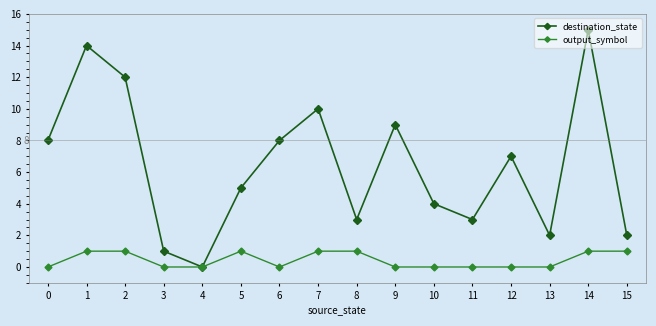

Between 2 and 13, which series saw the biggest shift?

destination_state